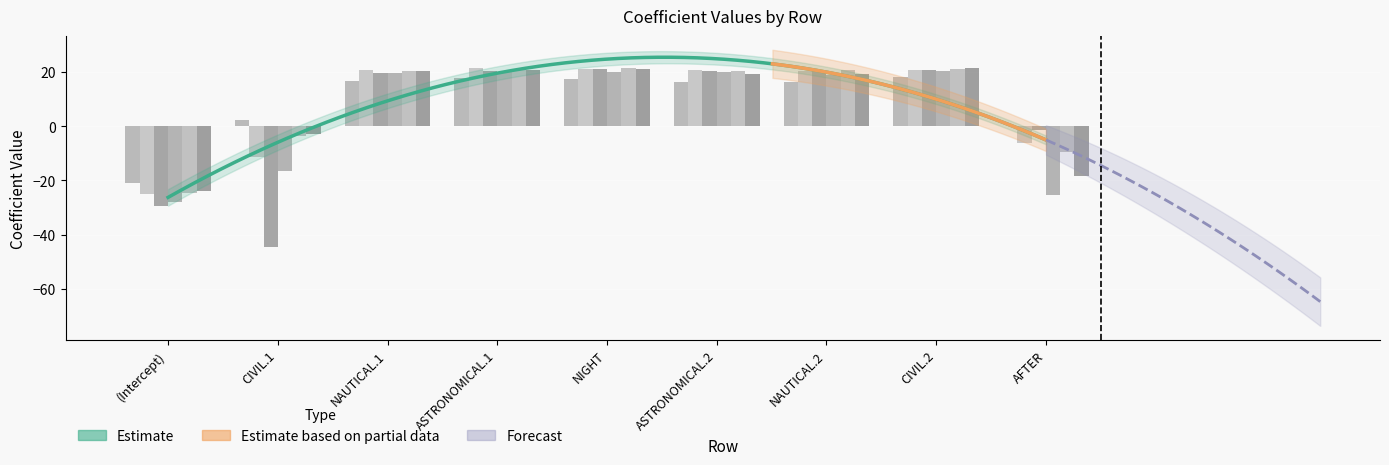

At which category is the sum across all series the highest?

CIVIL.2